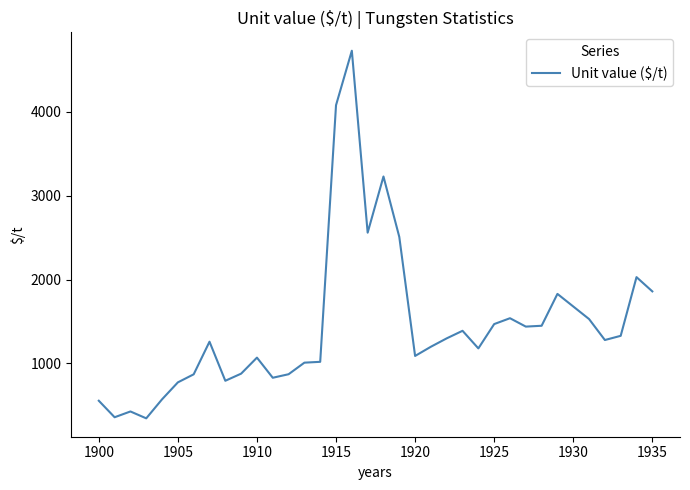

What is the difference between the maximum and minimum values?

4384